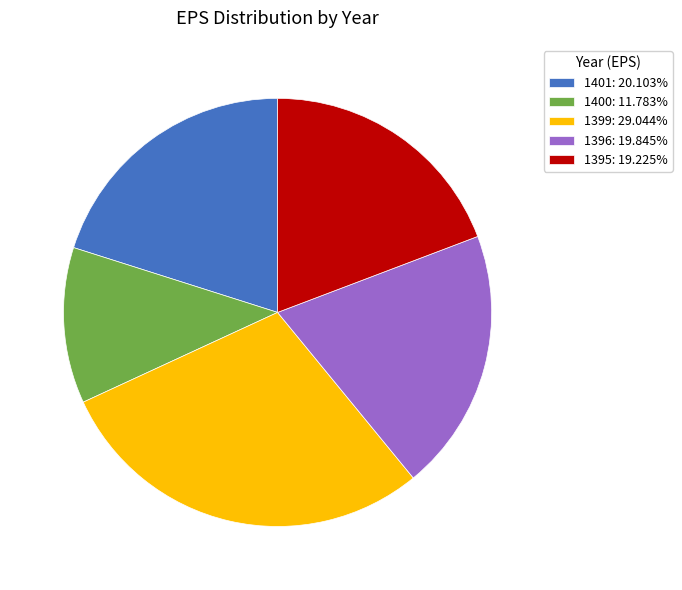

Does 1399 account for over 50% of the chart?

No